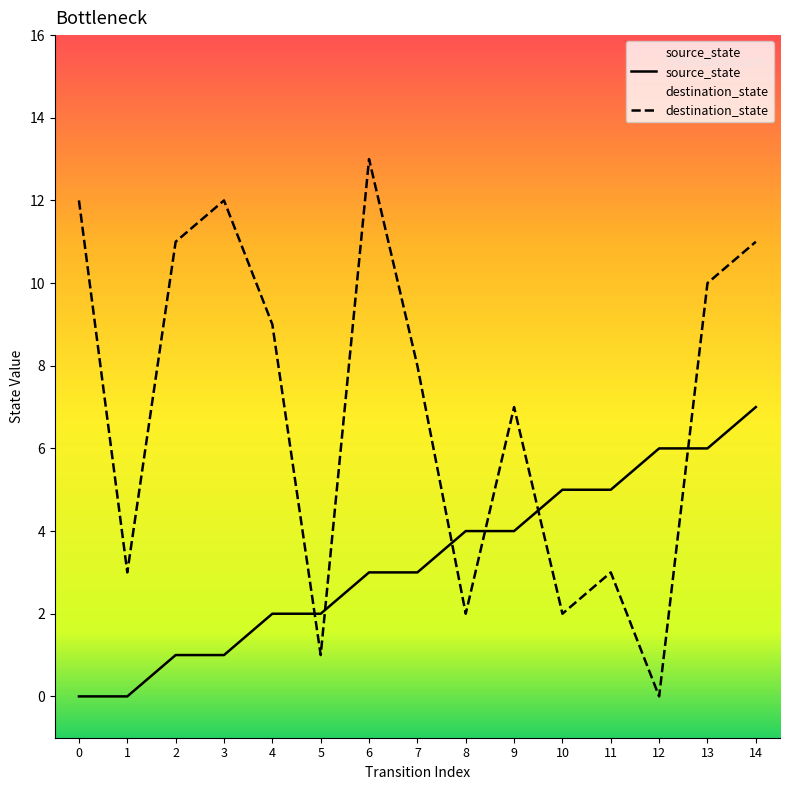

How many times do source_state and destination_state cross each other?

6